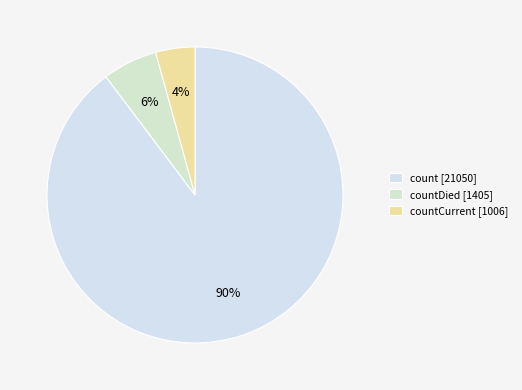

Count the number of slices in the pie.

3